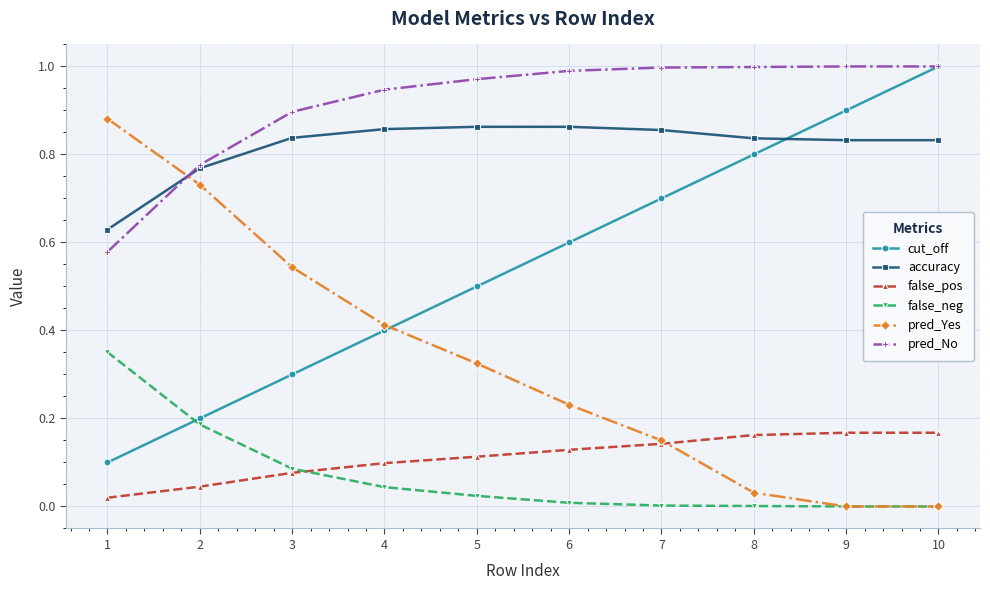

True or false: pred_Yes has more than 2 points higher than both neighbors.

False